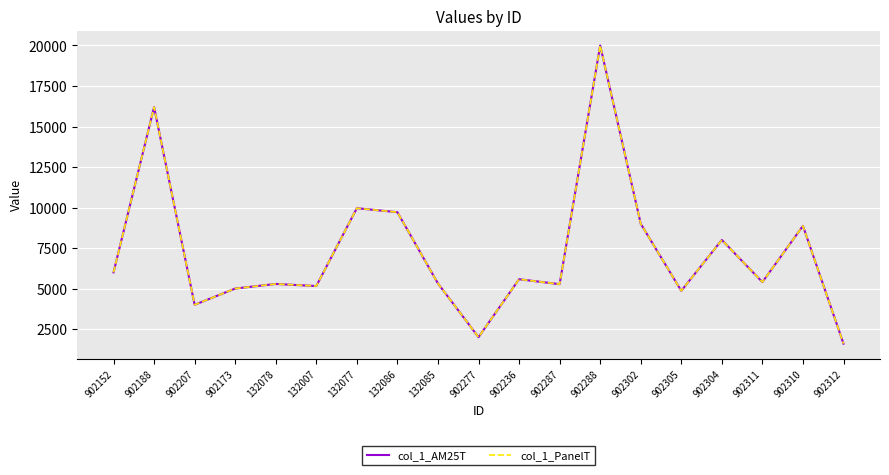

At 902207, list the series in order from largest to smallest.

col_1_AM25T, col_1_PanelT